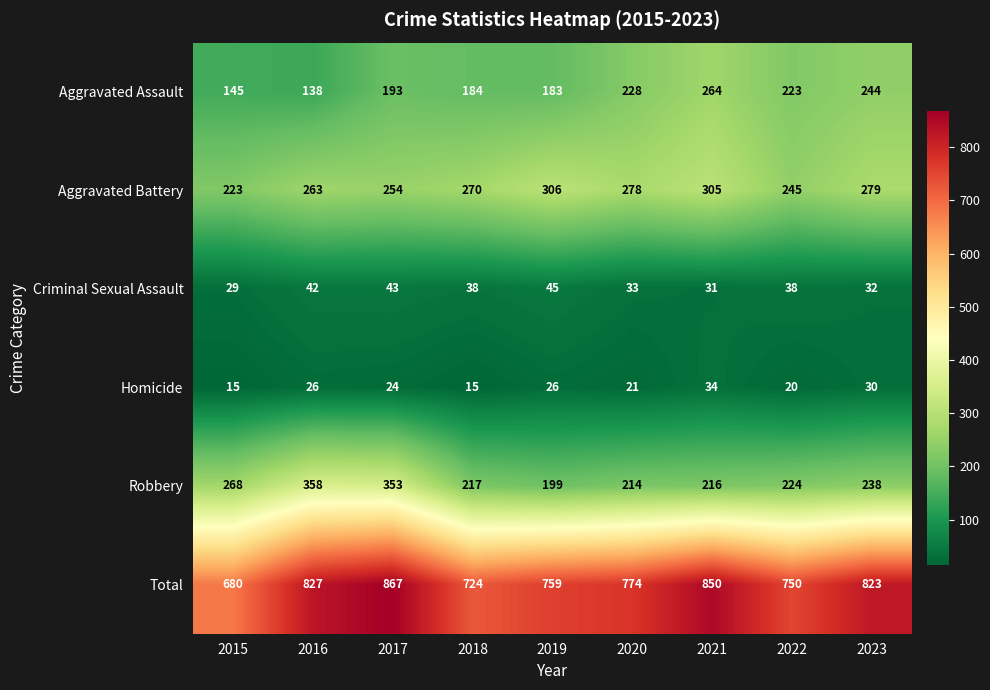

Between 2019 and 2023, which series saw the biggest shift?

Total